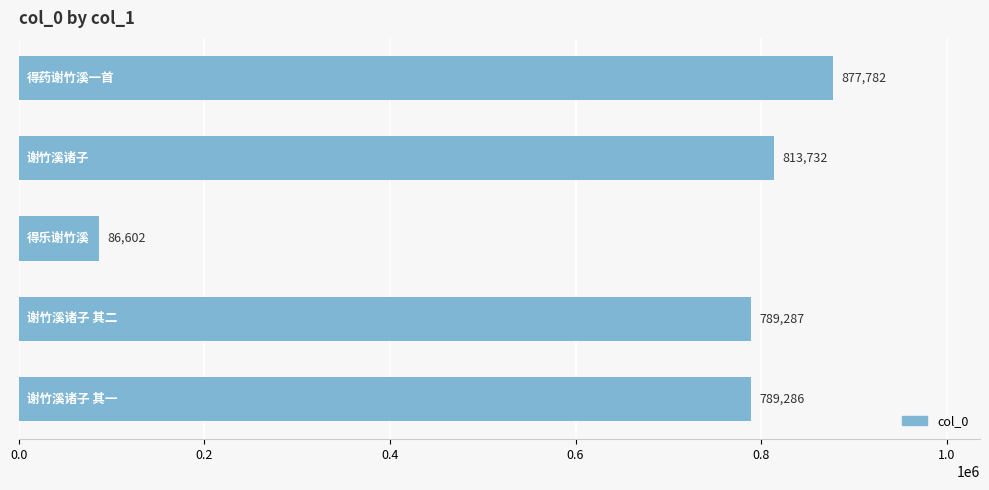

What is the average value?

671338